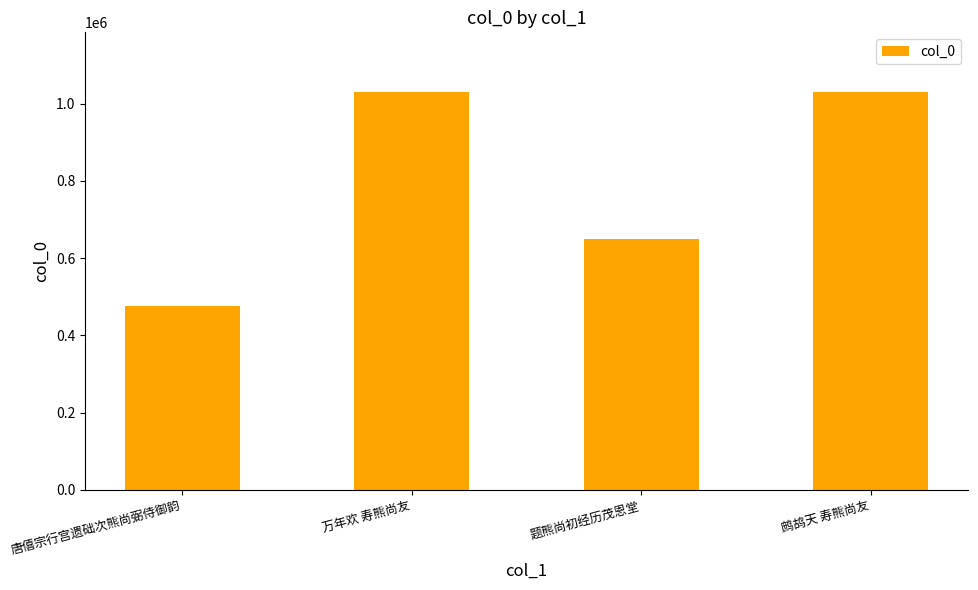

The value at 题熊尚初经历茂恩堂 is 882112. True or false?

False